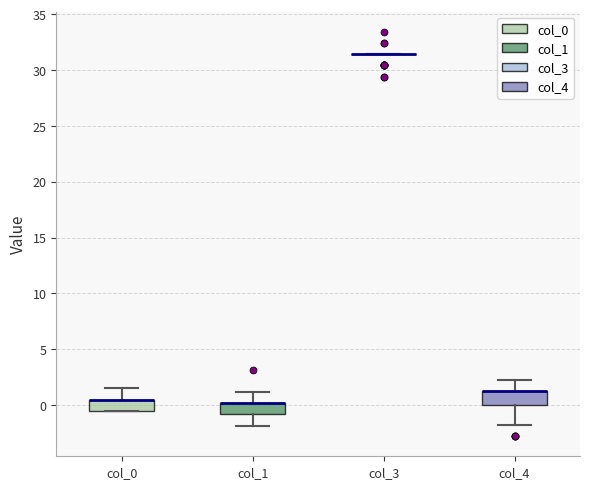

Where does the upper whisker of the box for col_4 end on the y-axis? The values are not printed on the chart, so give them approximately, as read against the axis.

2.0